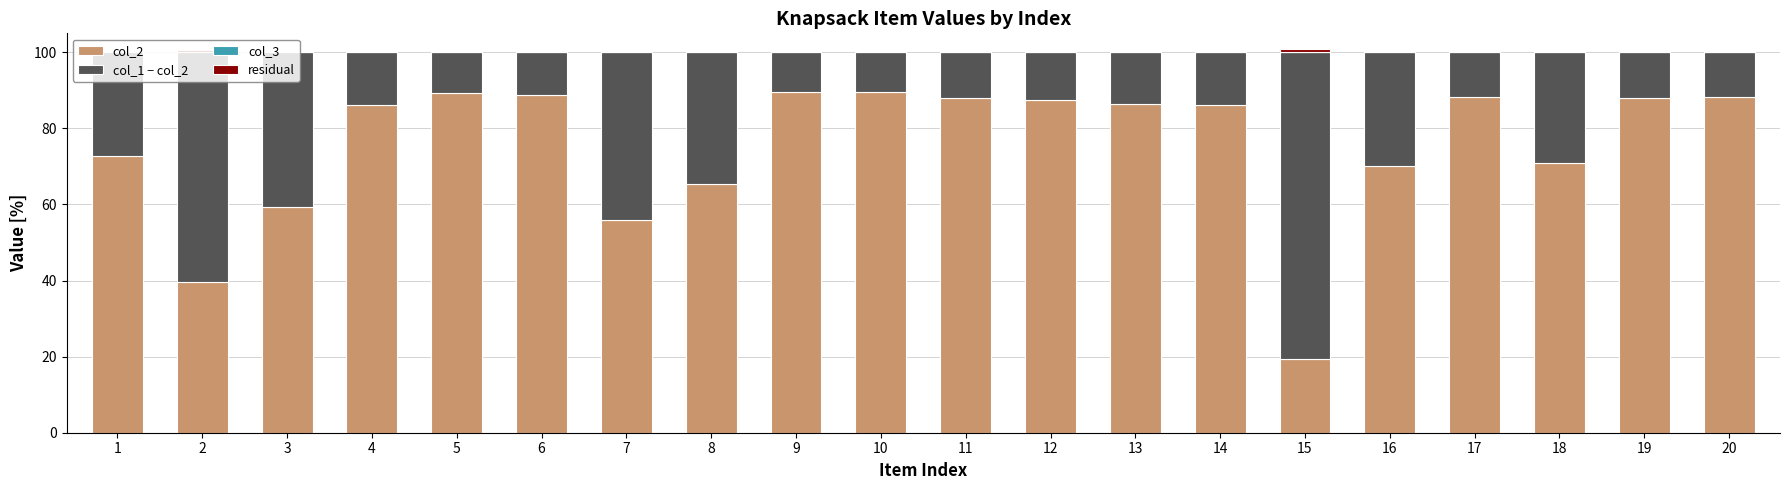

Read the col_3 value at 11.

0.1